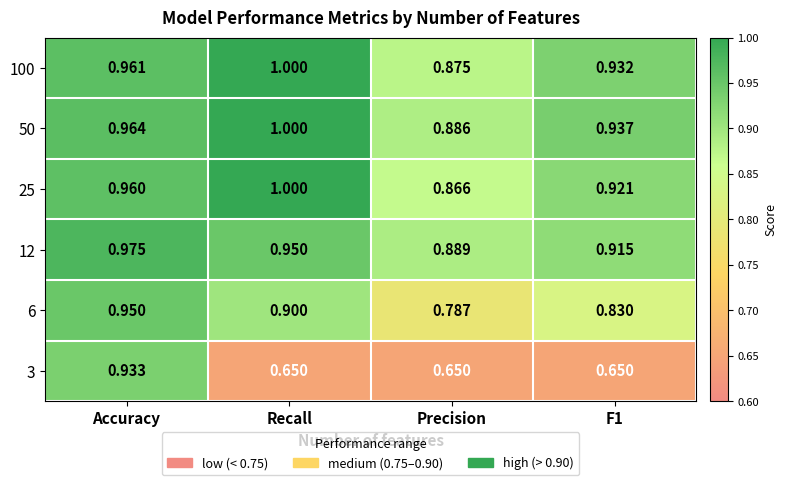

Which category has the lowest value in the 100 series?

Precision